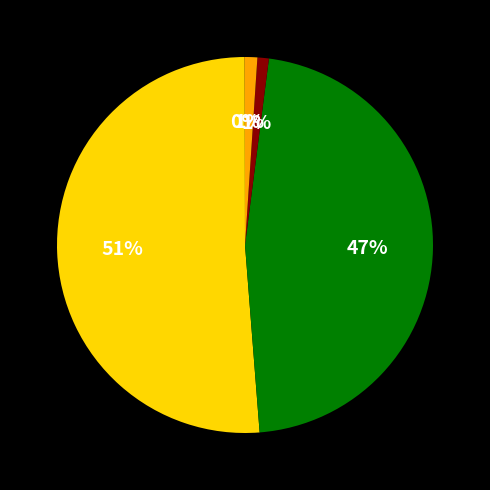

Is there any slice that represents more than half of the pie?

Yes